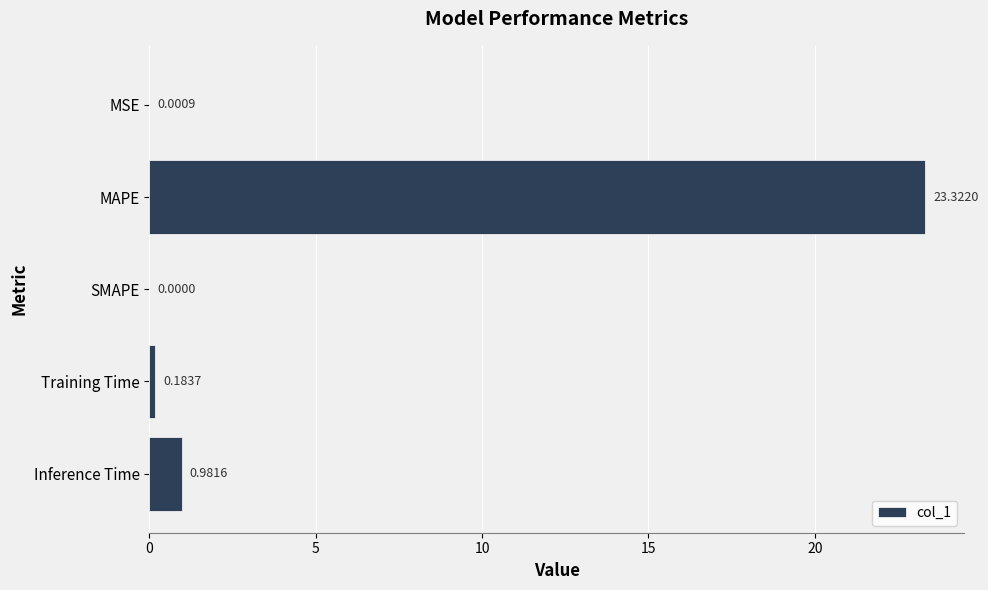

What is the sum of the values at Training Time and Inference Time?

1.2